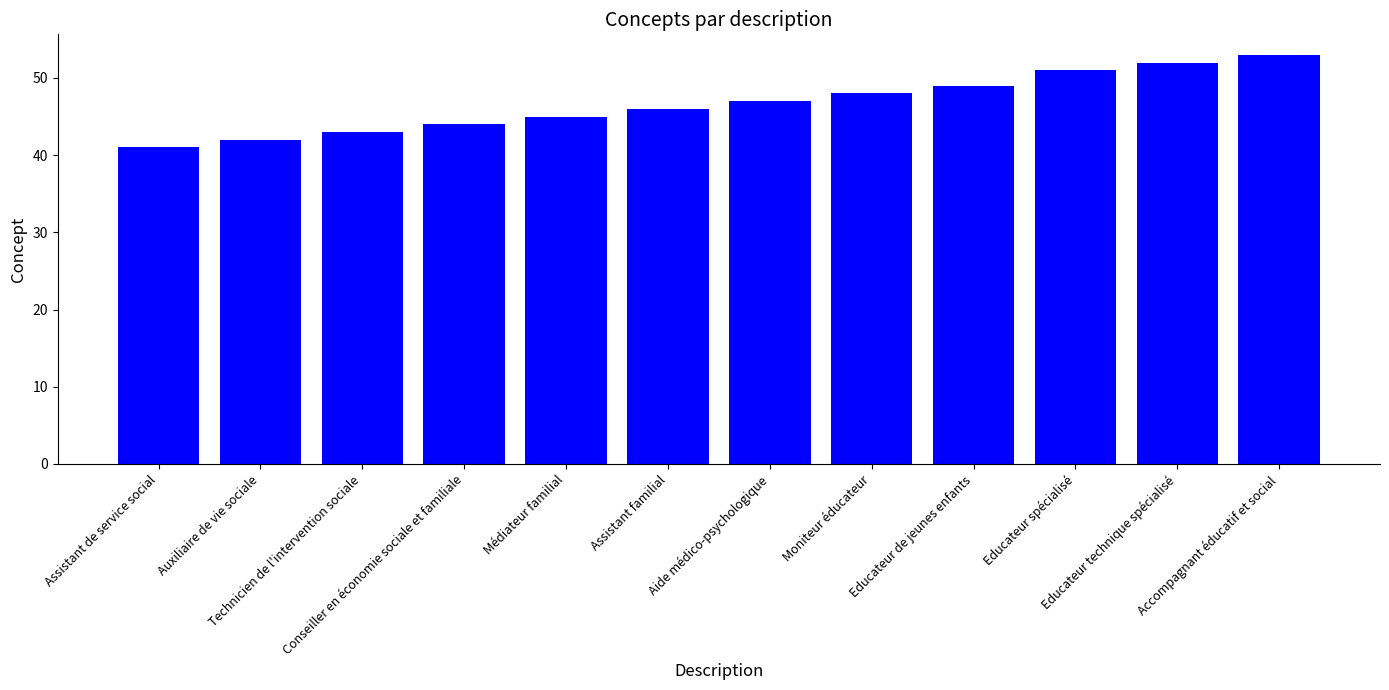

The chart shows a value of 30 at Assistant familial. True or false?

False